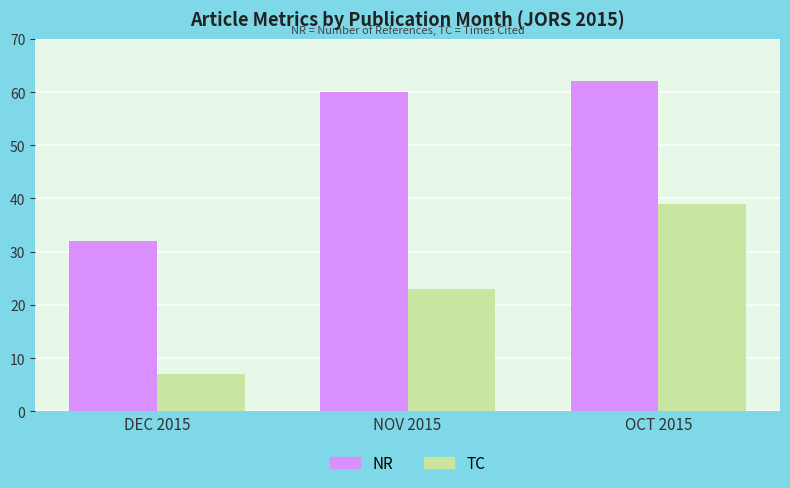

What is the spread (max minus min) of values at NOV 2015?

37